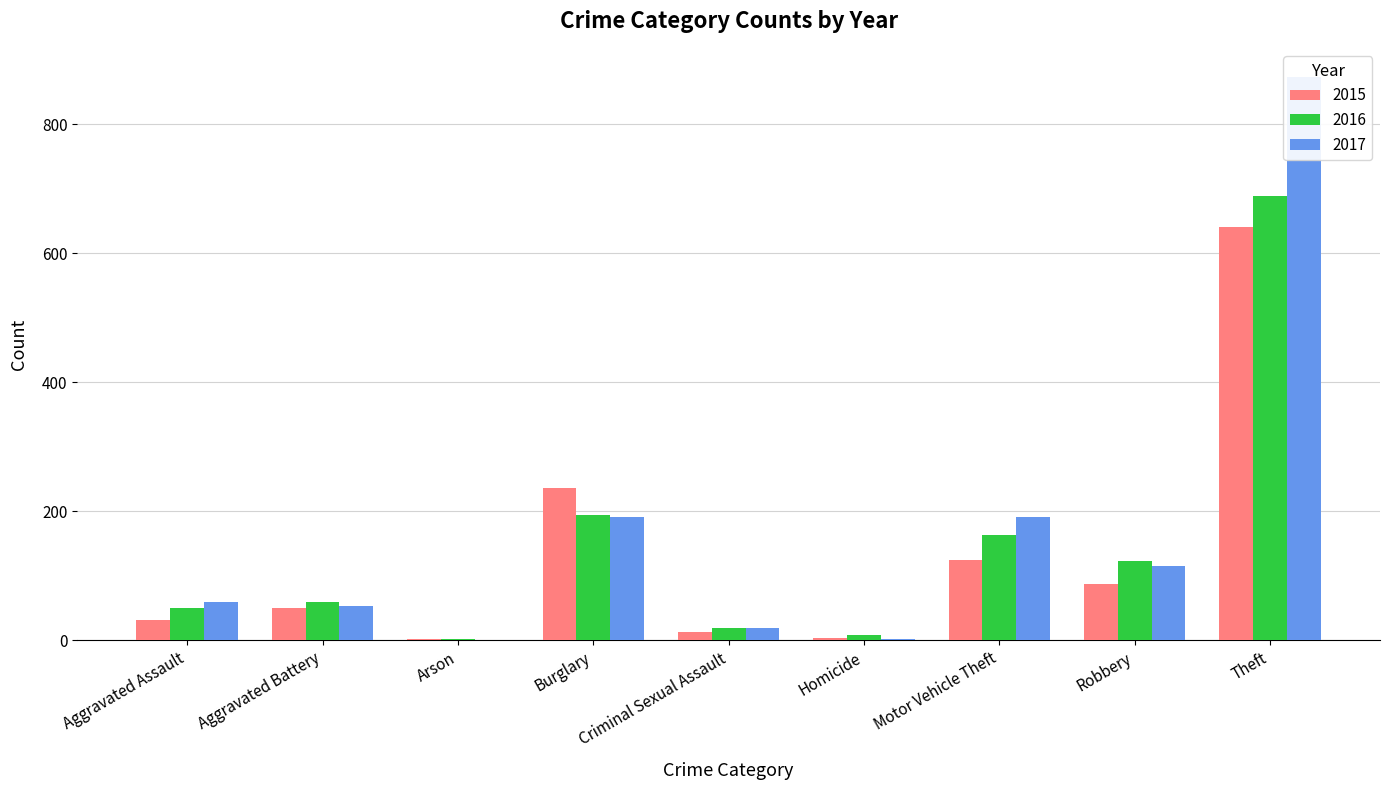

How many bars are there in total?

27